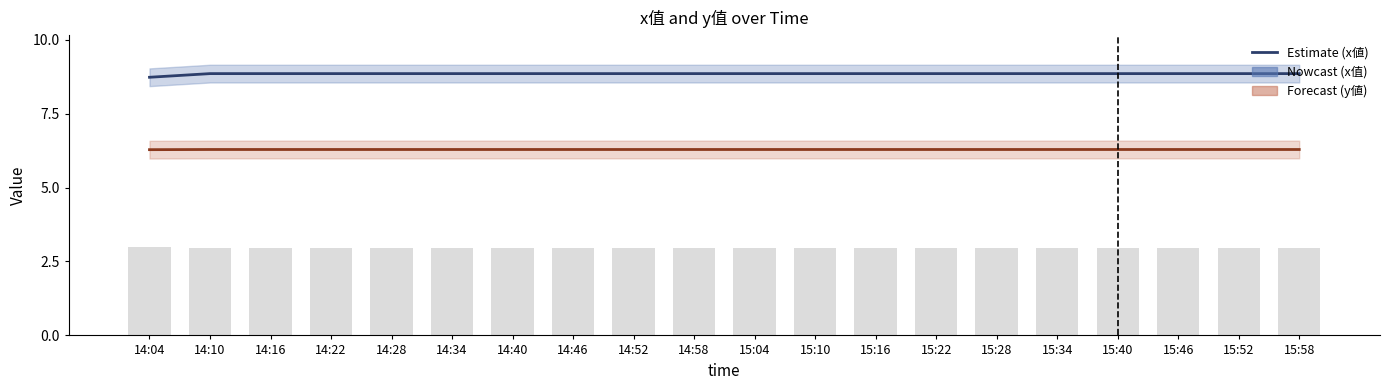

How many categories are shown in the chart?

20